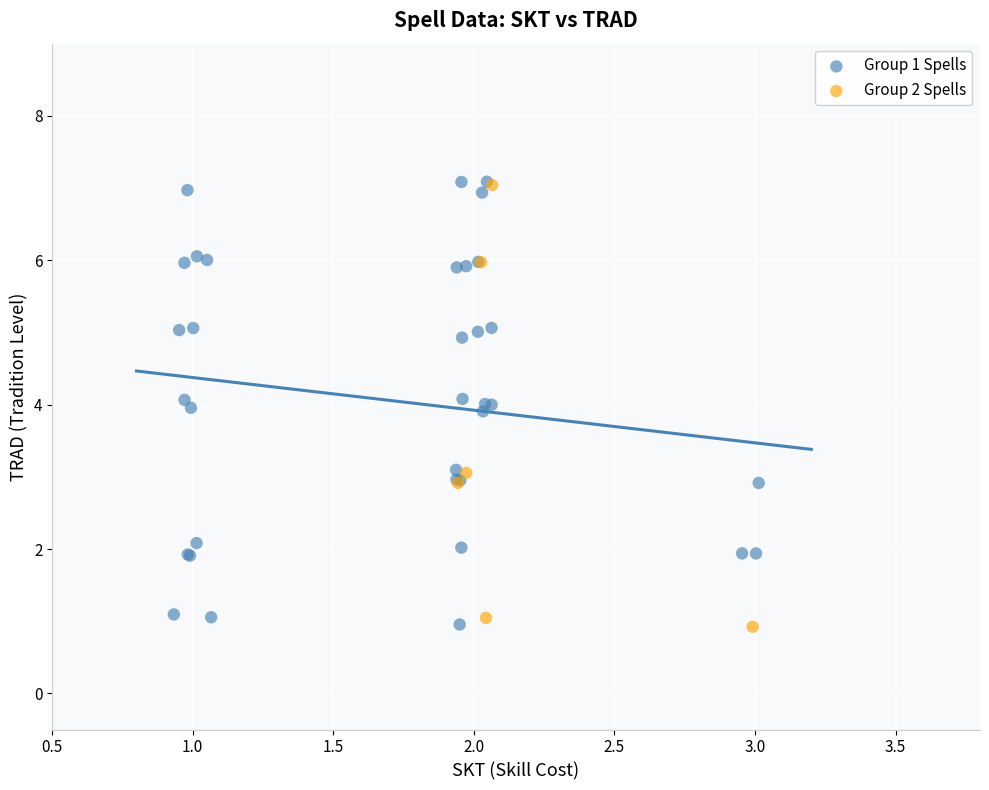

What are all the series names shown in the legend?

Group 1 Spells, Group 2 Spells